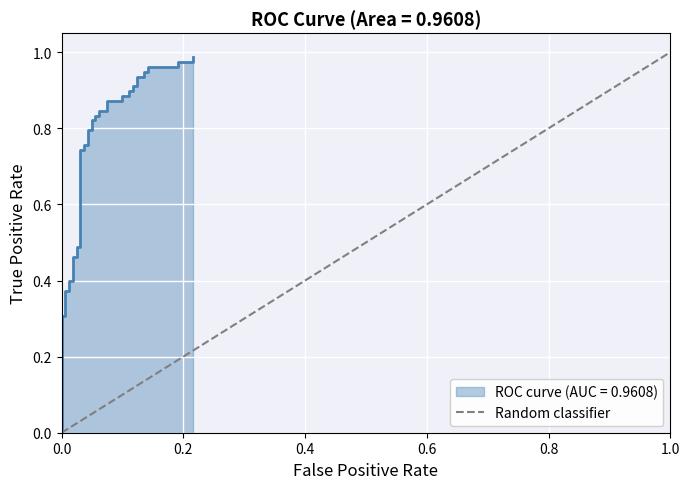

Between 1.0 and 0.0, which is larger?

1.0